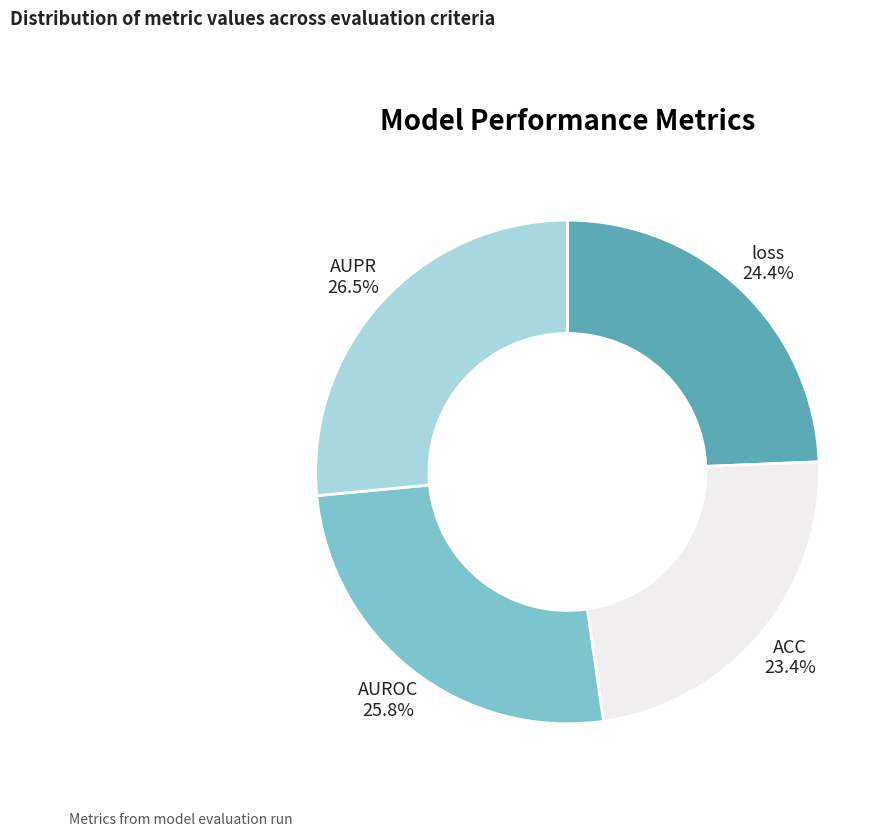

Is there any slice that represents more than half of the pie?

No